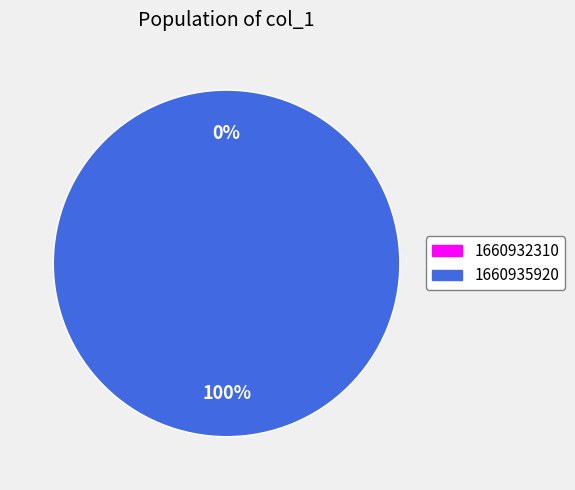

Combined, what portion of the pie is 1660932310 and 1660935920?

100.0%